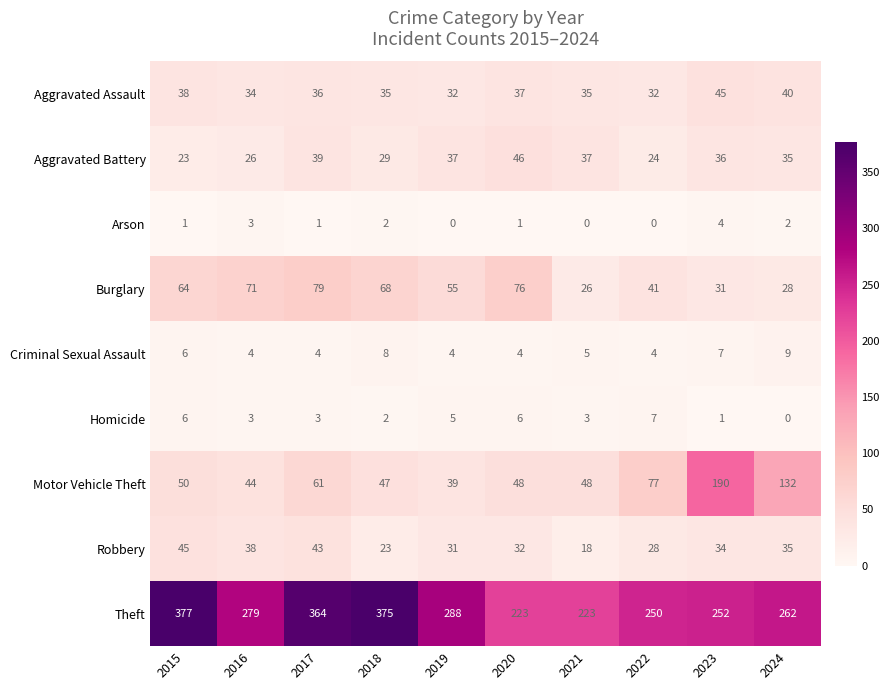

At which category does the chart reach its peak across all series?

2015